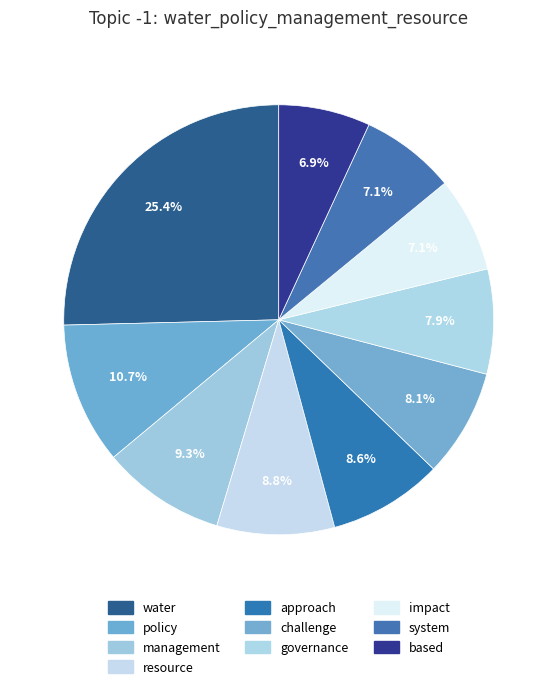

What percentage is the resource slice, to the nearest percent?

9%